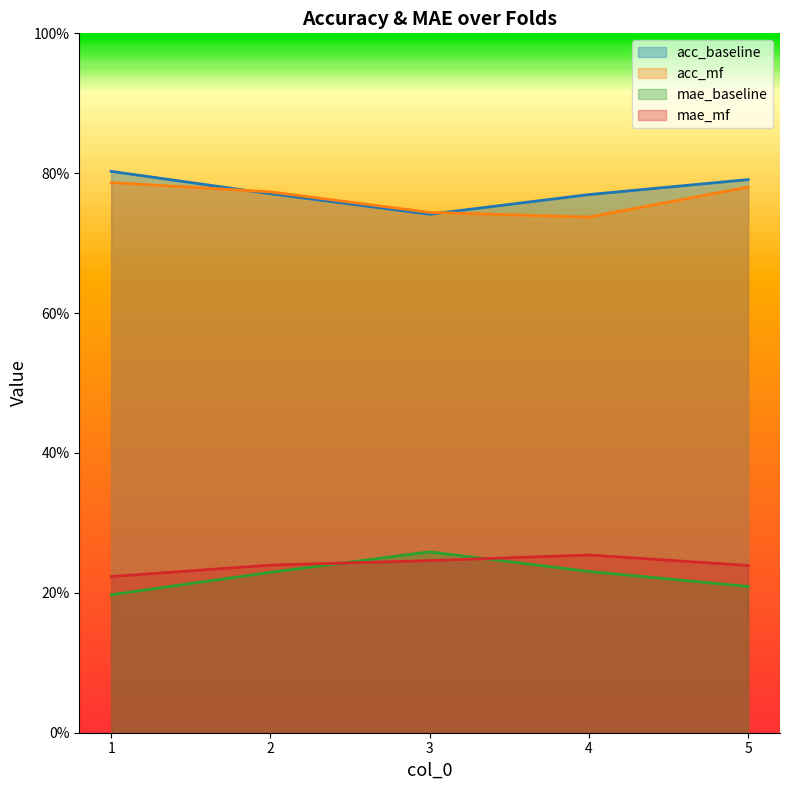

True or false: acc_mf and mae_baseline cross at least once.

False